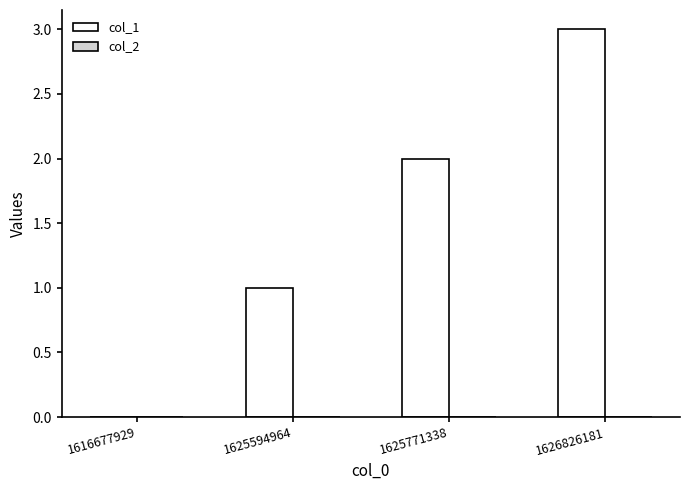

True or false: the data shows 0 at 1616677929.

True